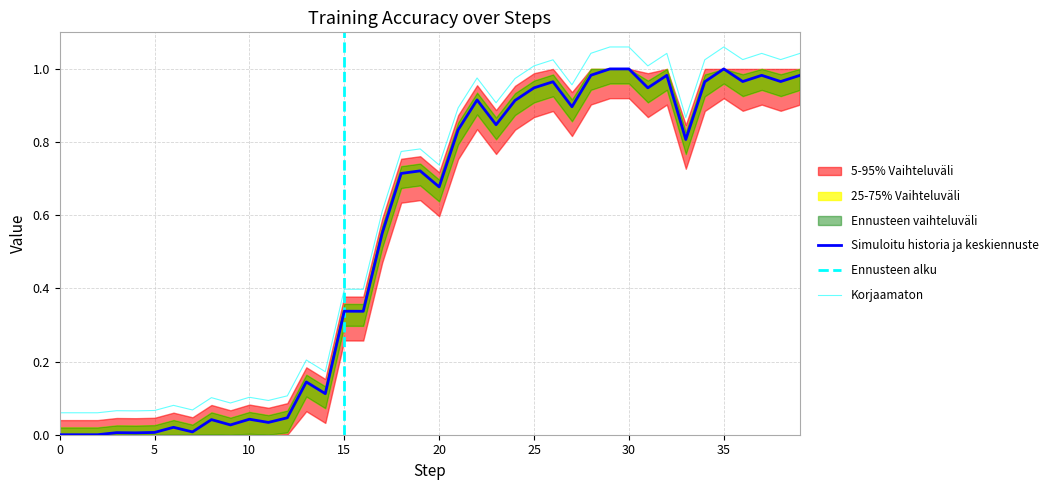

True or false: Simuloitu historia ja keskiennuste and Korjaamaton cross at least once.

False